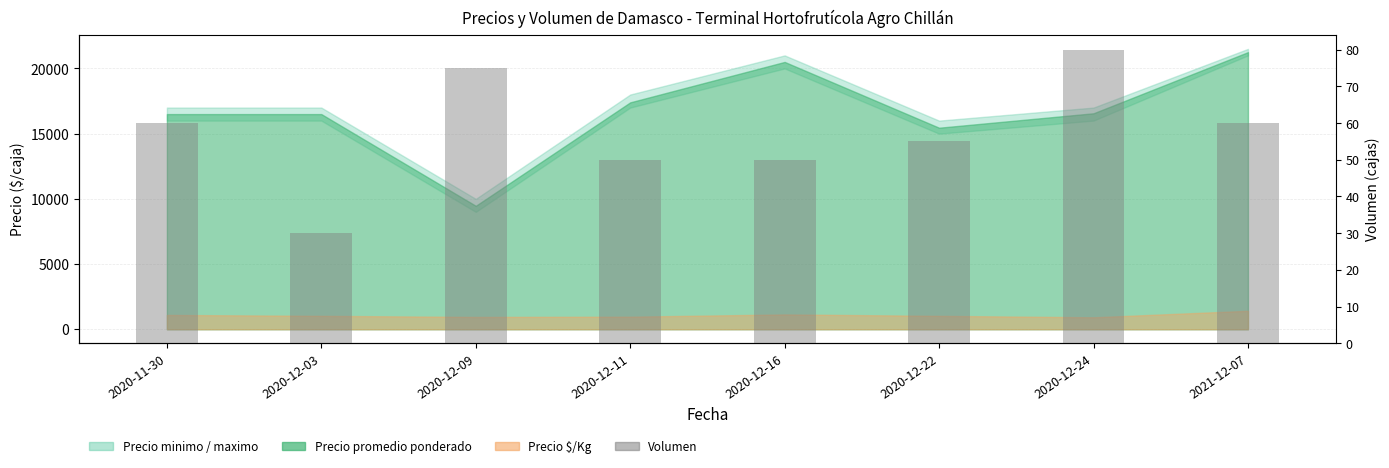

Count the number of categories in the chart.

8